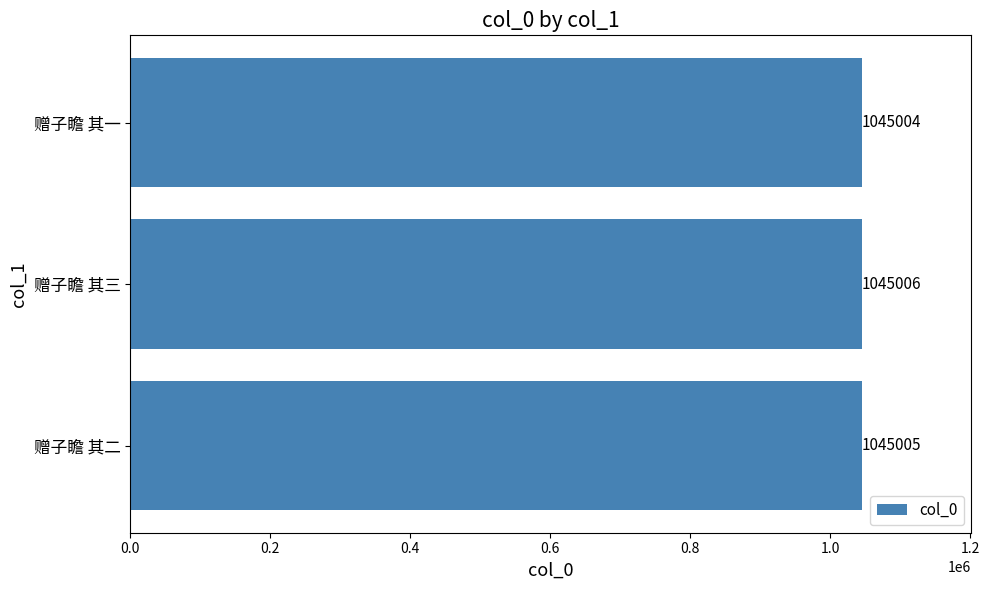

Is it true that the value at 赠子瞻 其一 is 1045004?

True